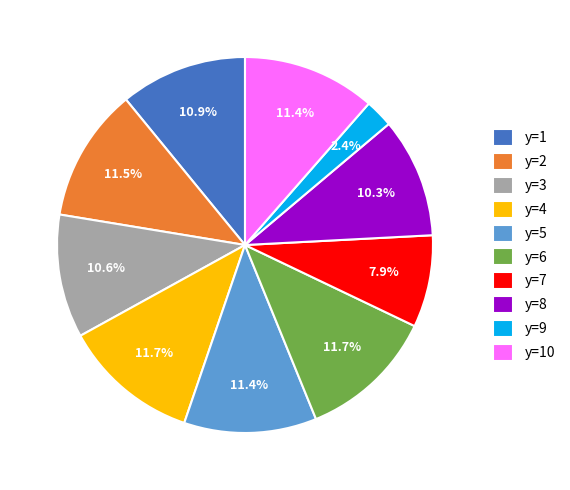

Which slice is the smallest?

y=9